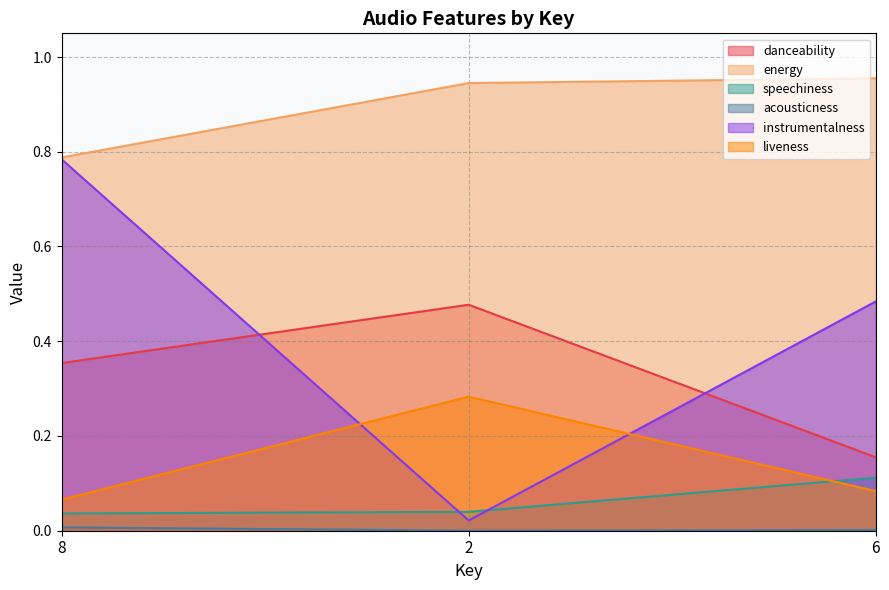

What is the sum of the instrumentalness values at 6 and 2?

0.5